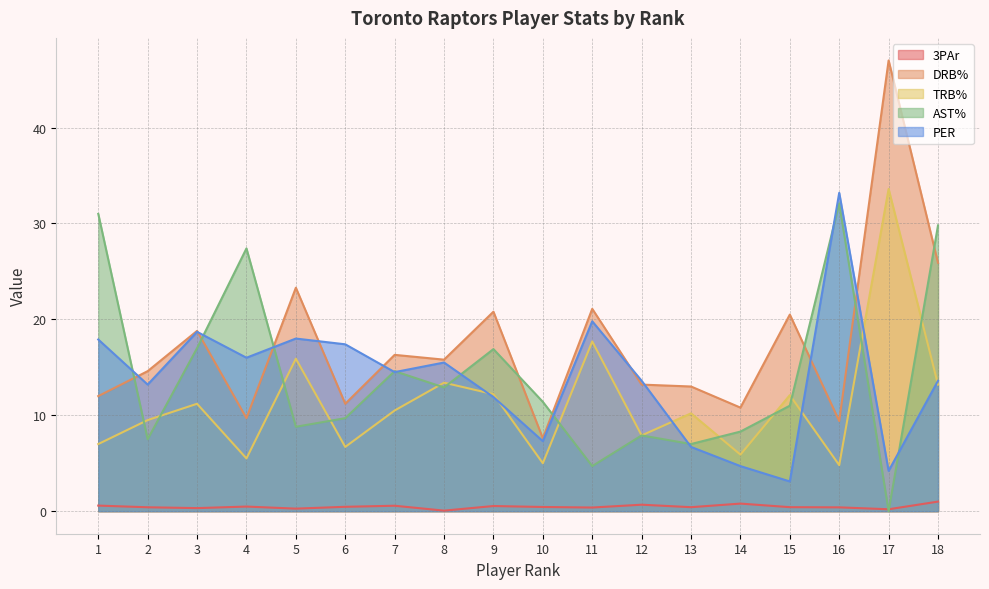

The DRB% series shows 16.3 at 7. True or false?

True